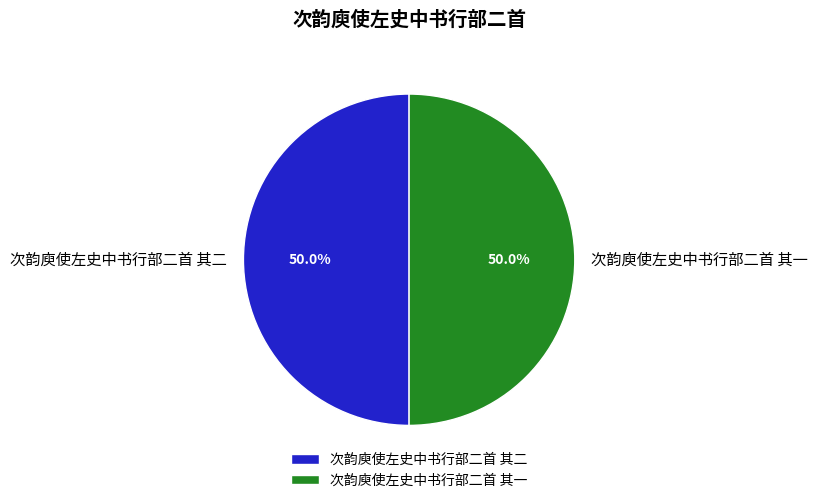

To the nearest percent, what portion does 次韵庾使左史中书行部二首 其一 represent?

50%